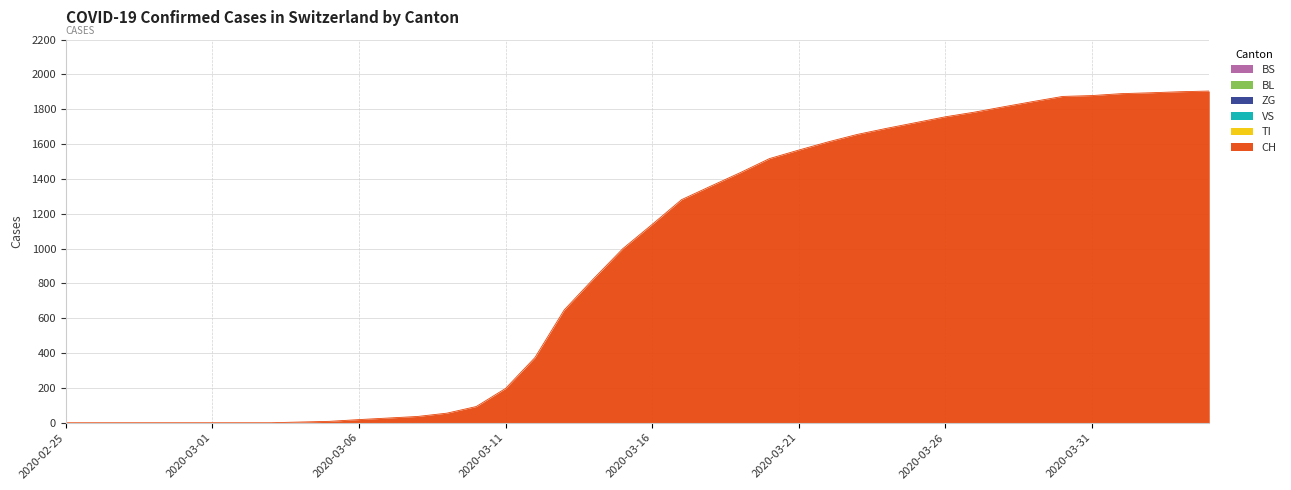

How many lines are shown in the chart?

6